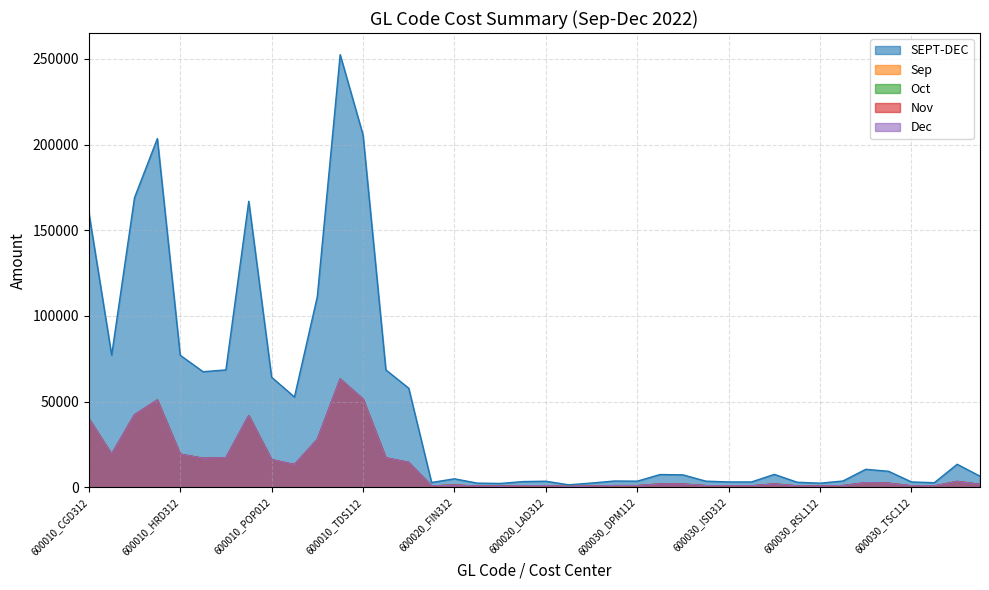

How many data points in Sep are above 1846?

19